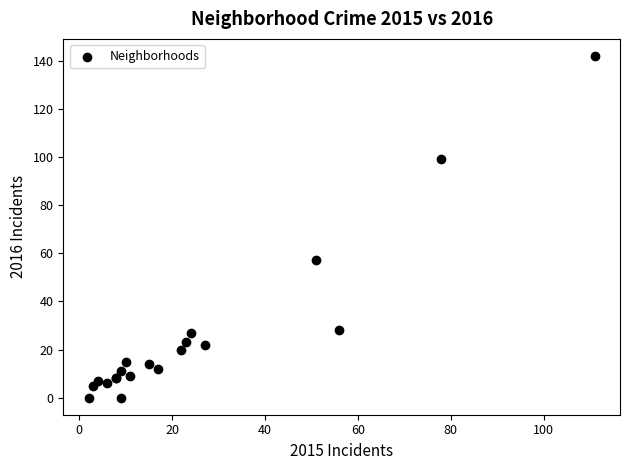

What Y value in the scatter plot is closest to 71?

57